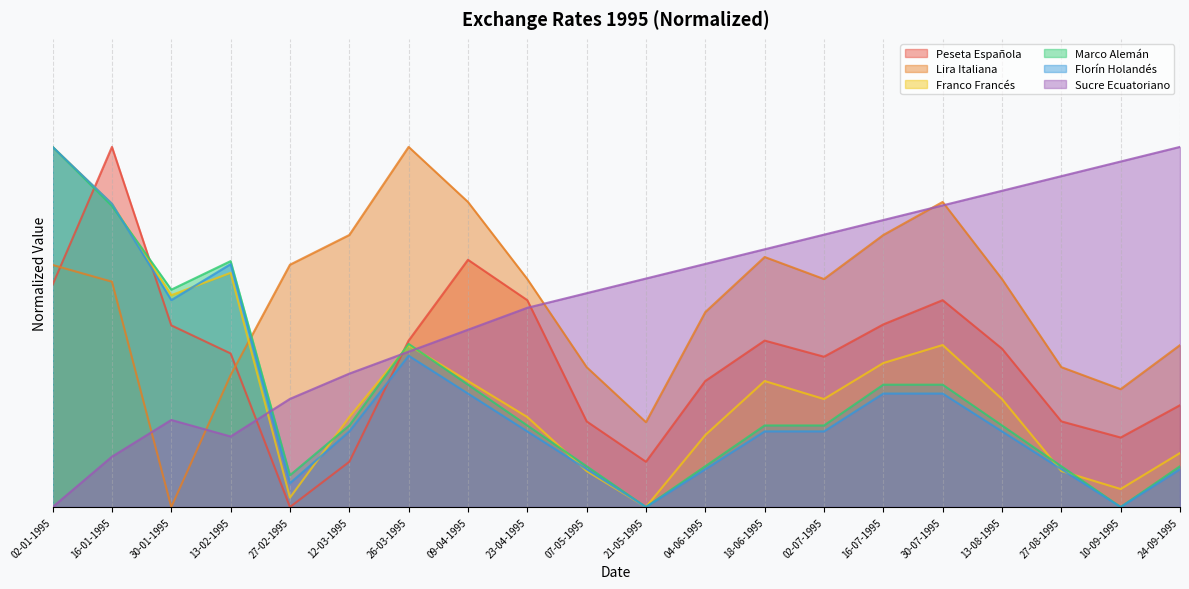

True or false: Sucre Ecuatoriano has a value of 0.9 at 27-08-1995.

True